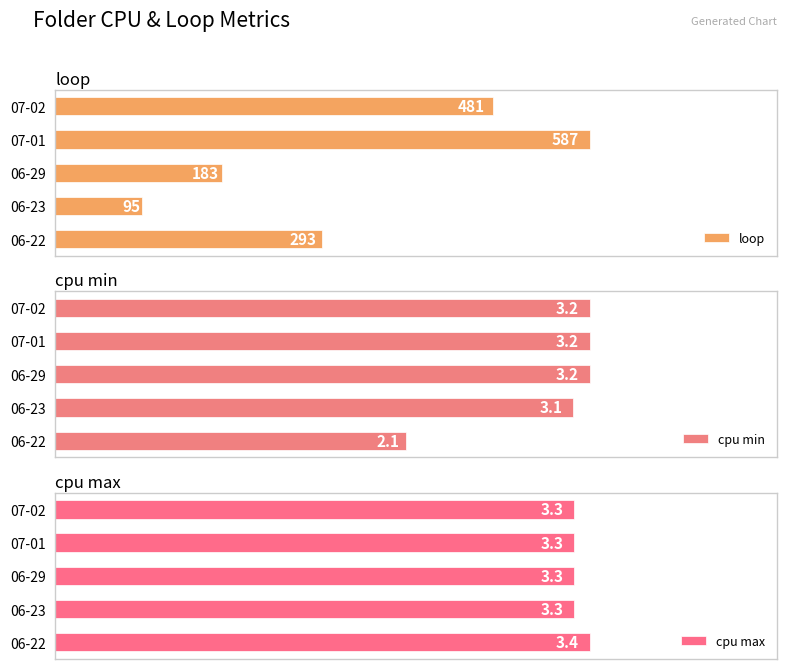

Where is loop nearest to the value 341?

06-22